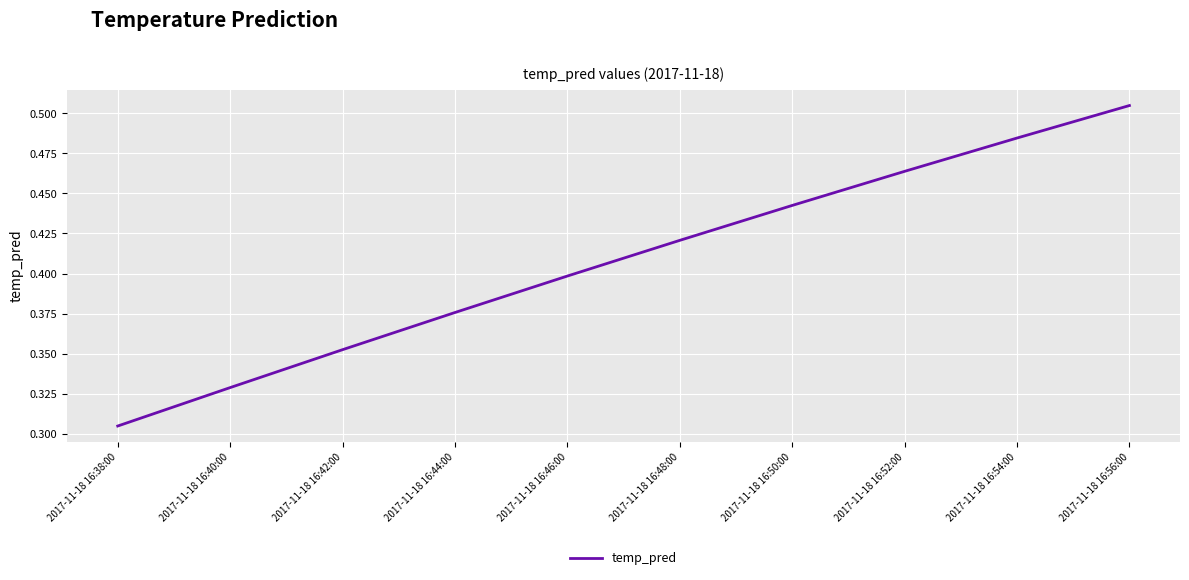

True or false: the data has more than 2 interior local peaks.

False